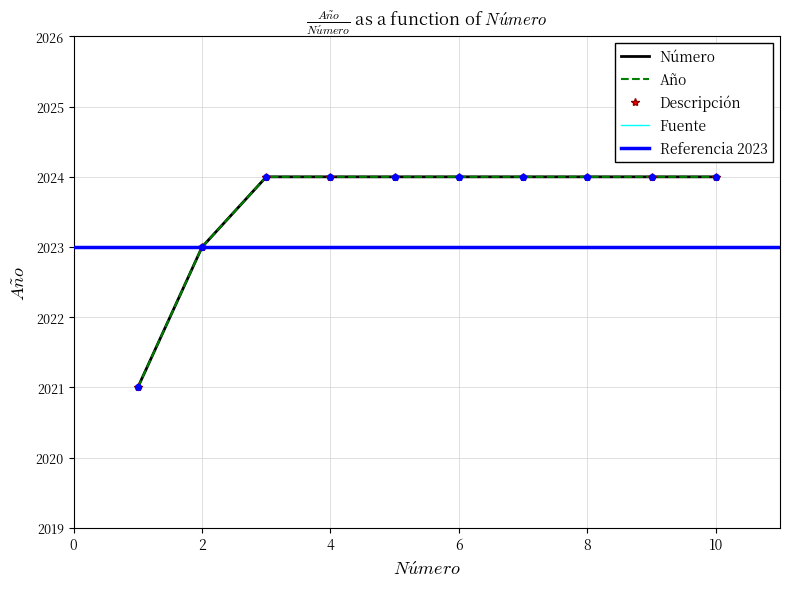

Approximately how many times larger is the value at 2 compared to 1?

1.0